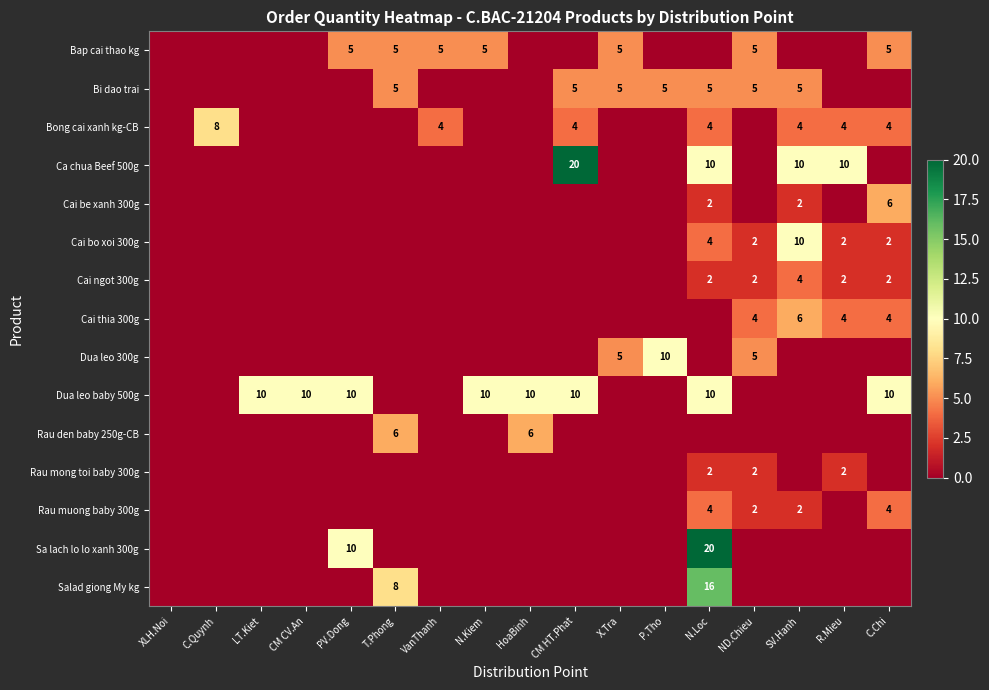

The Rau den baby 250g-CB series shows 6 at T.Phong. True or false?

True